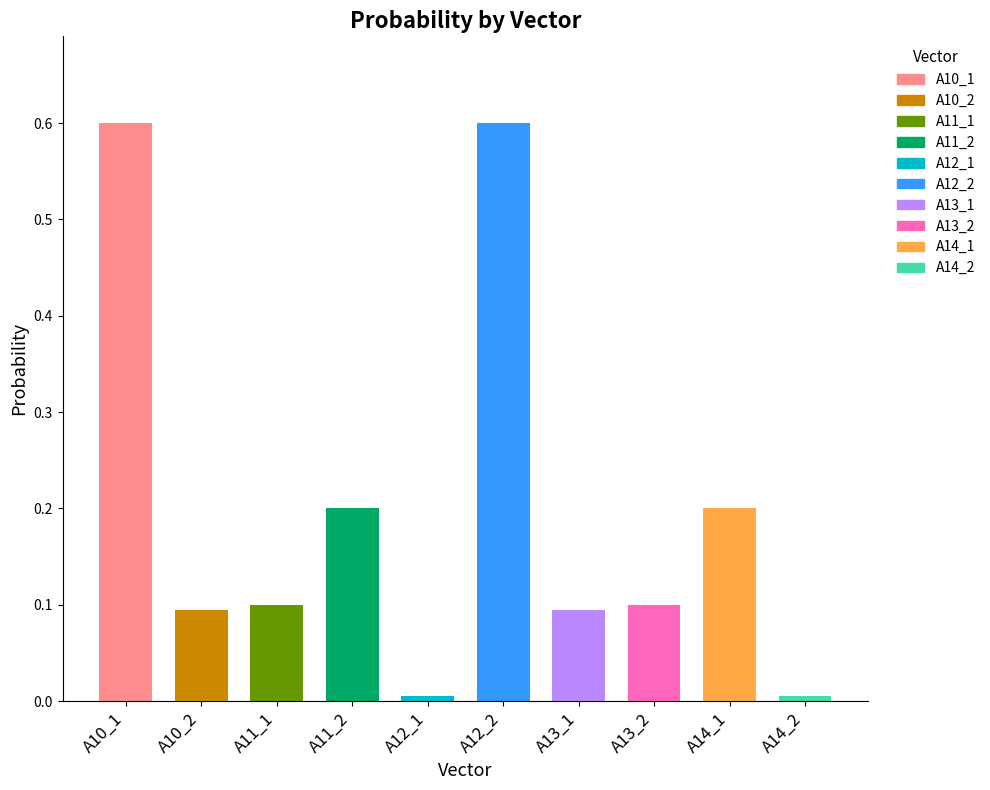

List the labels in order of value, smallest first.

A12_1, A14_2, A10_2, A13_1, A11_1, A13_2, A11_2, A14_1, A10_1, A12_2